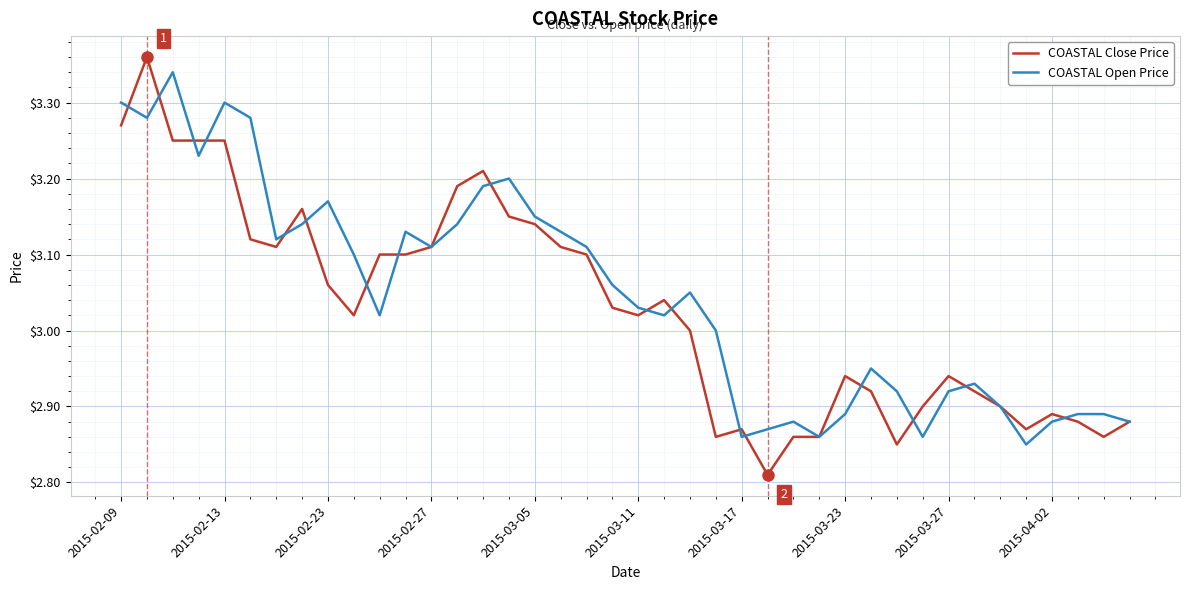

Which series has the largest range (max minus min)?

COASTAL Close Price